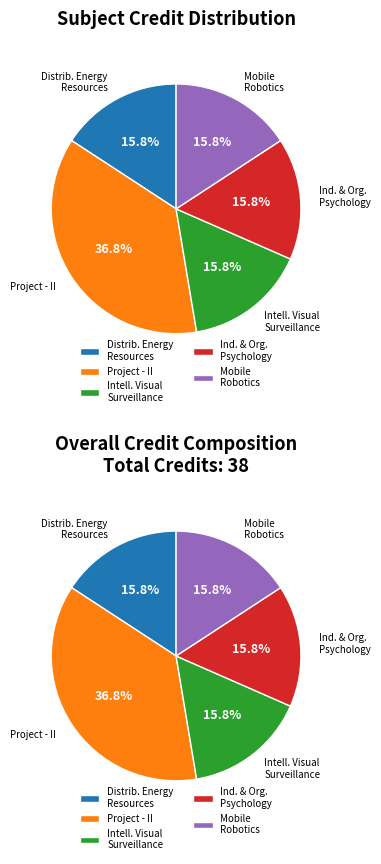

To the nearest percent, what is the average slice percentage?

20%